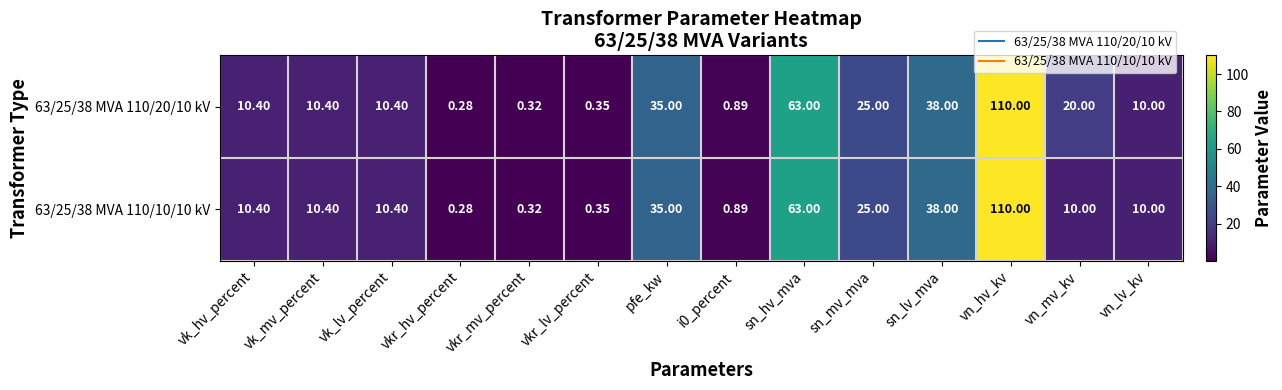

At which category is the sum across all series the highest?

vn_hv_kv